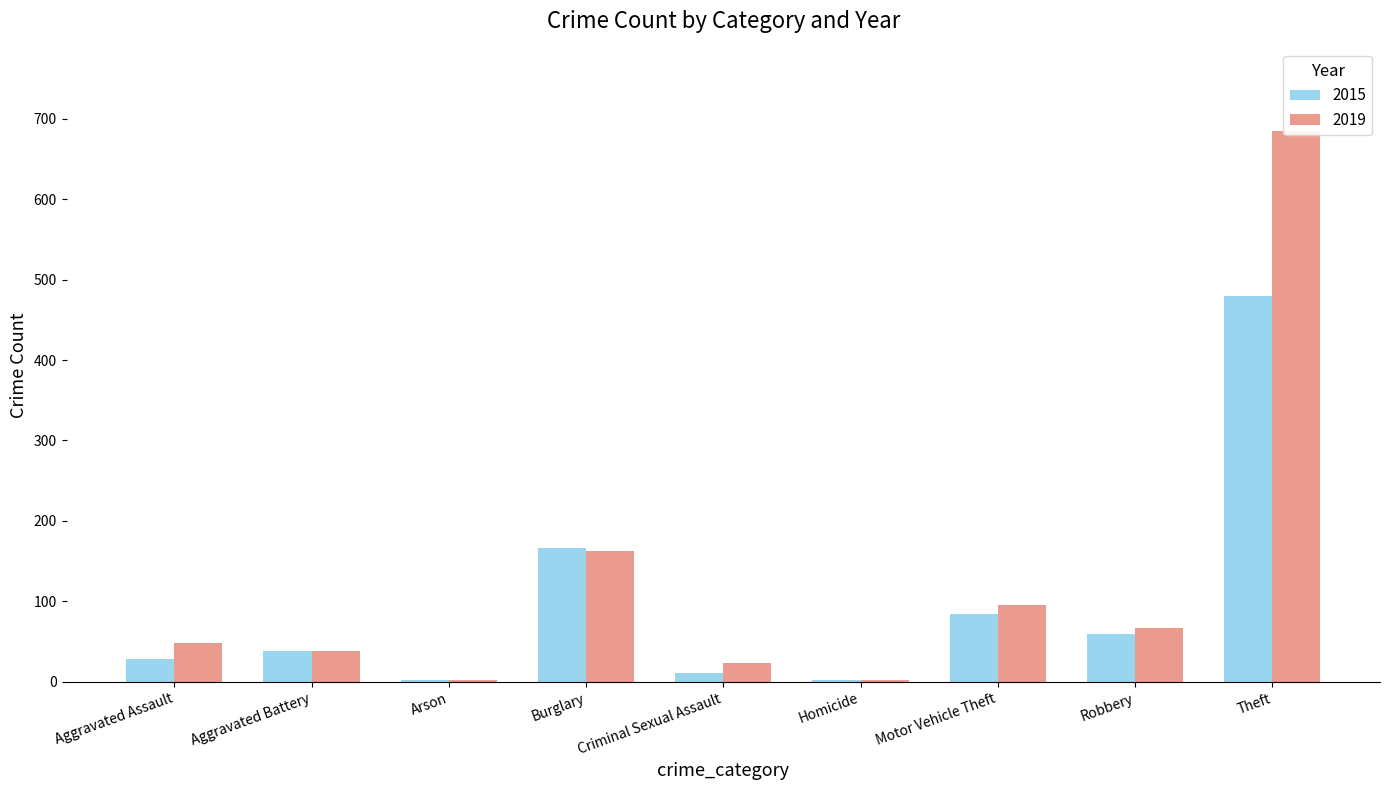

Rank the categories by 2019 value from lowest to highest.

Arson, Homicide, Criminal Sexual Assault, Aggravated Battery, Aggravated Assault, Robbery, Motor Vehicle Theft, Burglary, Theft